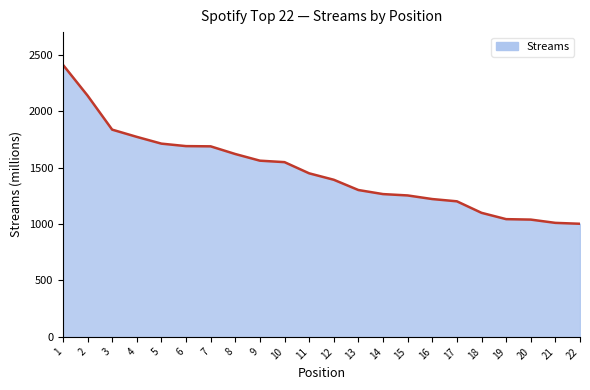

The value at 13 is 318. True or false?

False